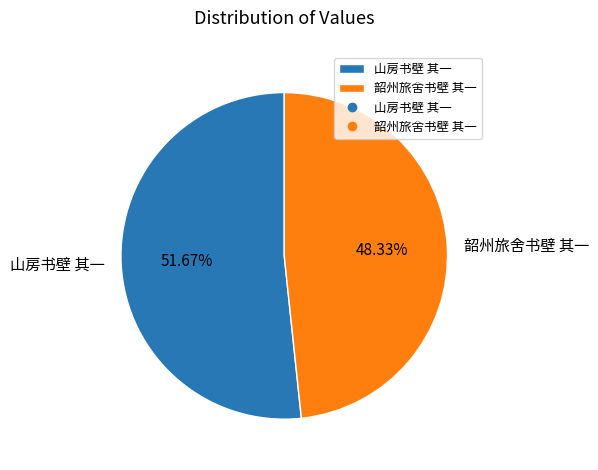

Rank the categories by value from highest to lowest.

山房书壁 其一, 韶州旅舍书壁 其一